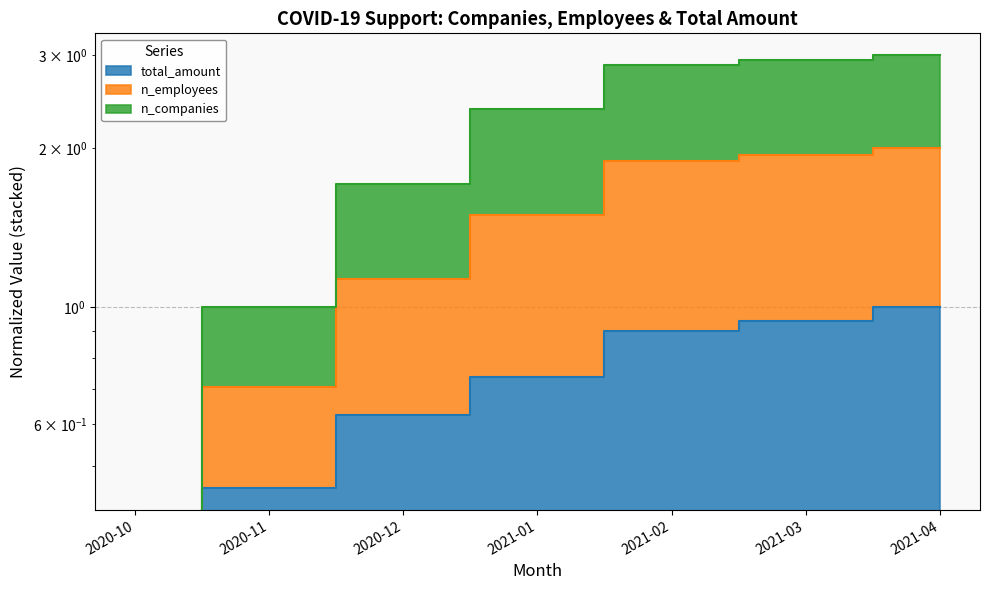

What is the maximum value for total_amount?

1.0